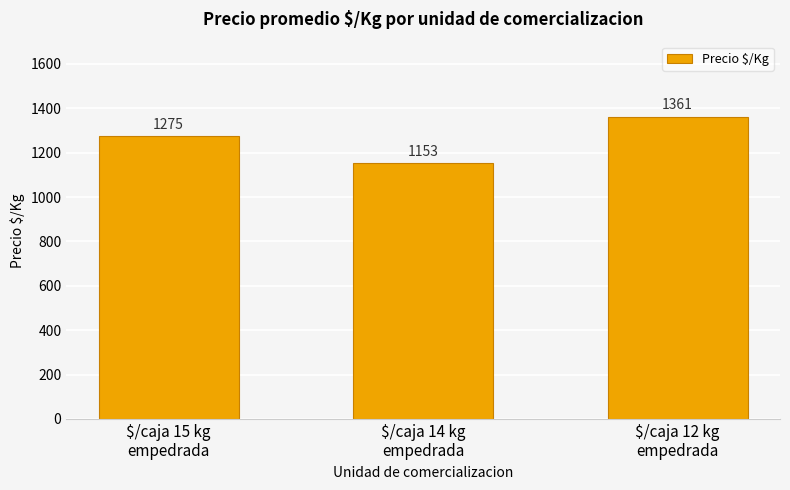

Count the values in the range 1153 to 1361.

3